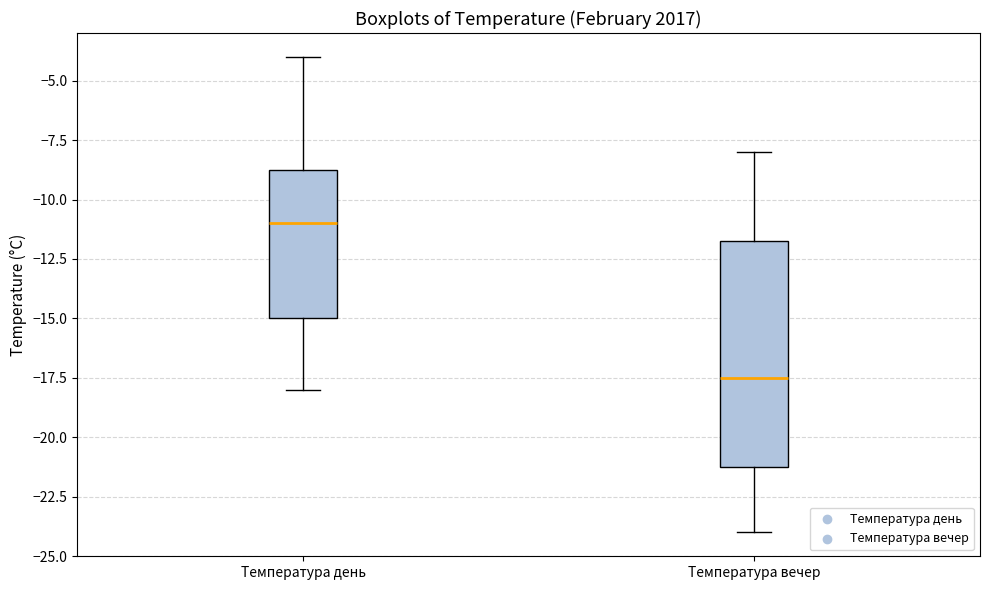

Which box has the lowest median line?

Температура вечер